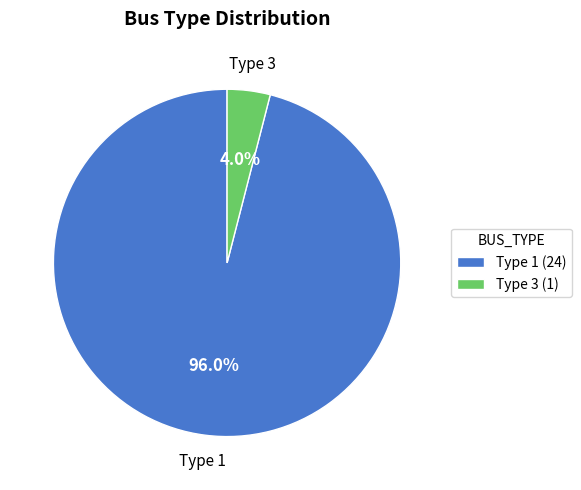

How many slices are in this pie chart?

2